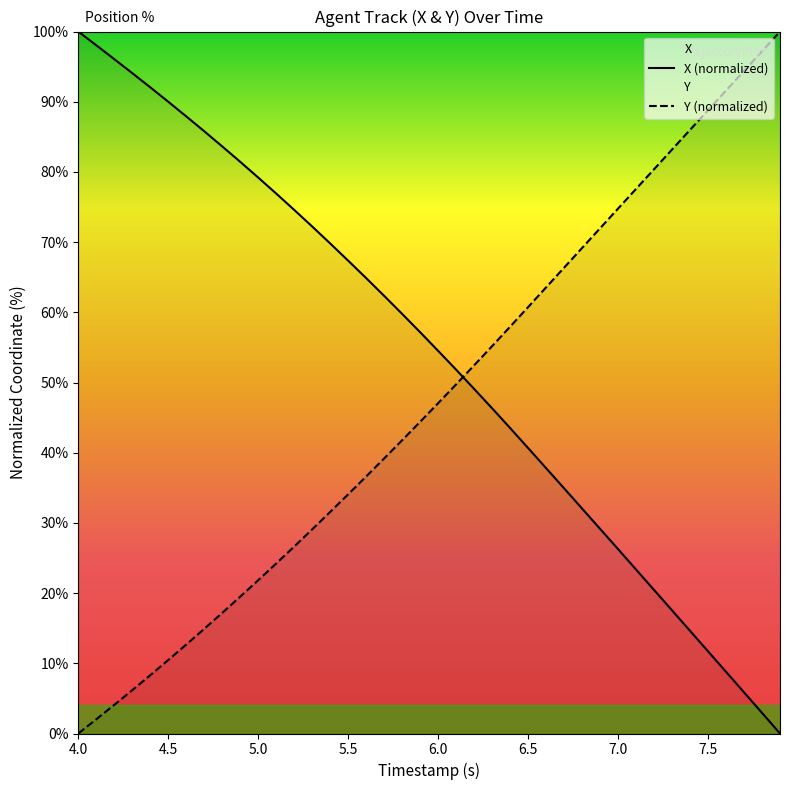

The X (normalized) series shows 26.3 at 7.0. True or false?

True